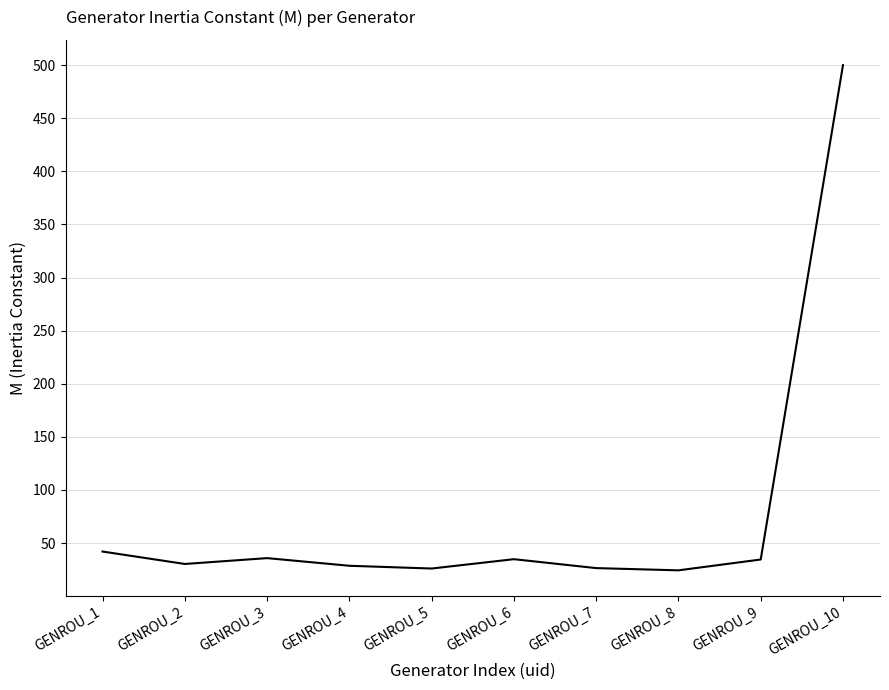

Approximately how many times larger is the value at GENROU_9 compared to GENROU_6?

1.0